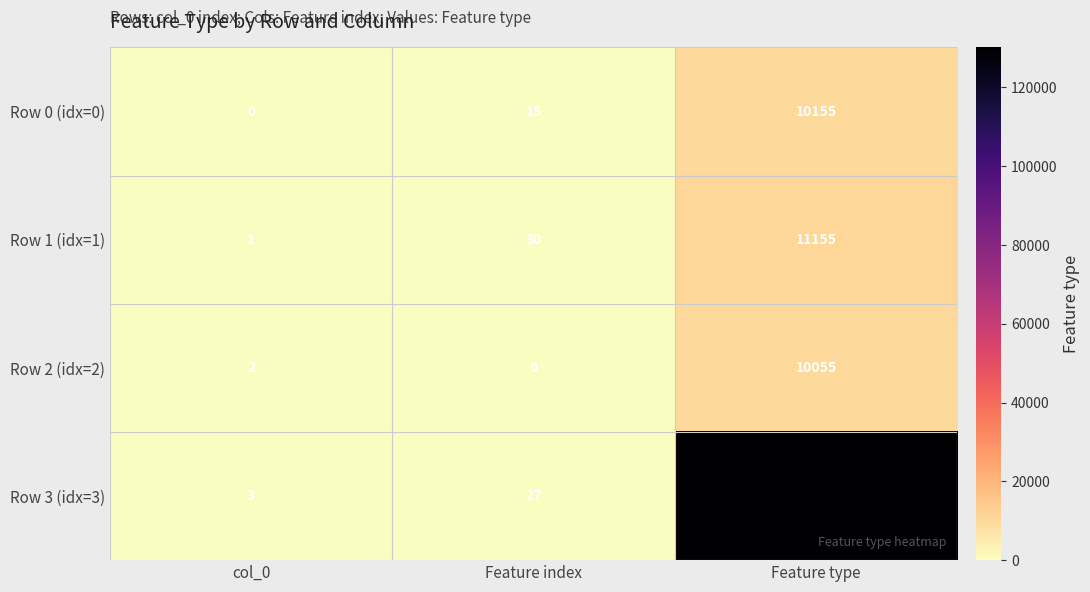

How many data points in Row 2 (idx=2) are less than 2?

1